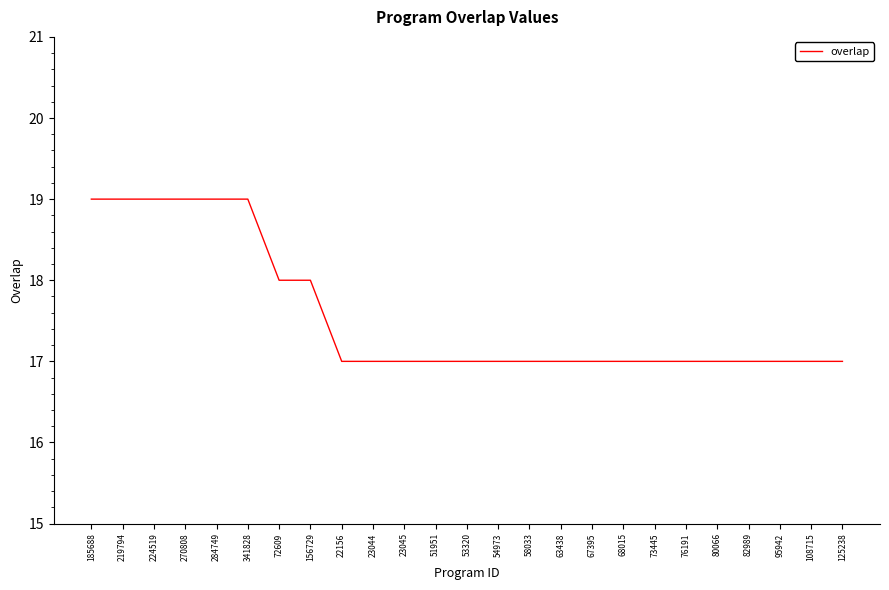

How many values are between 17 and 18?

19